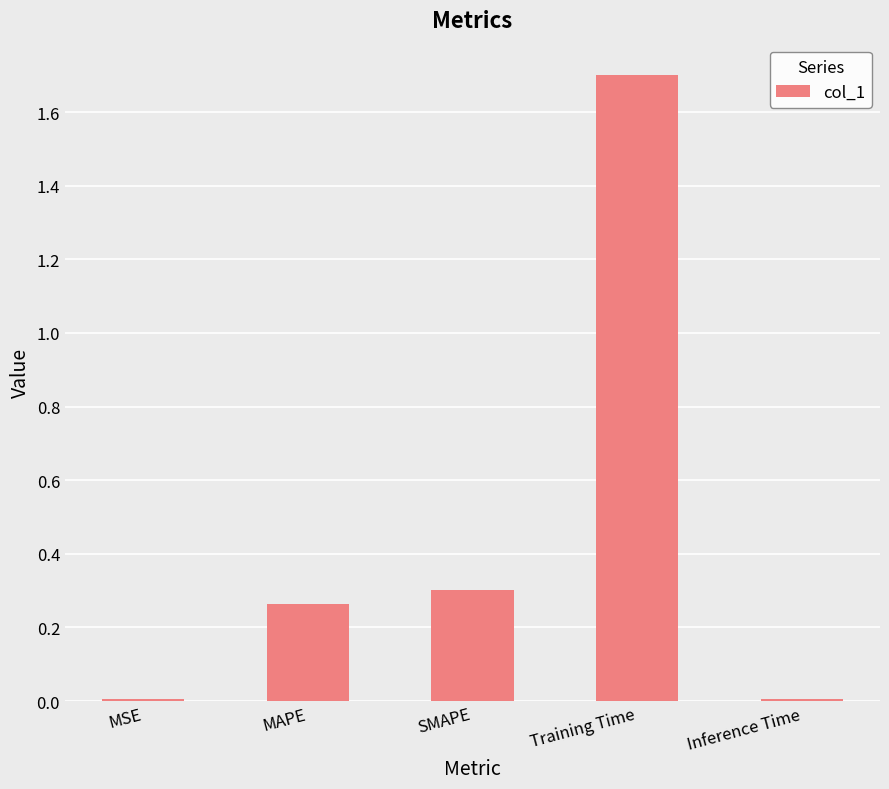

What is the sum of all values?

2.3